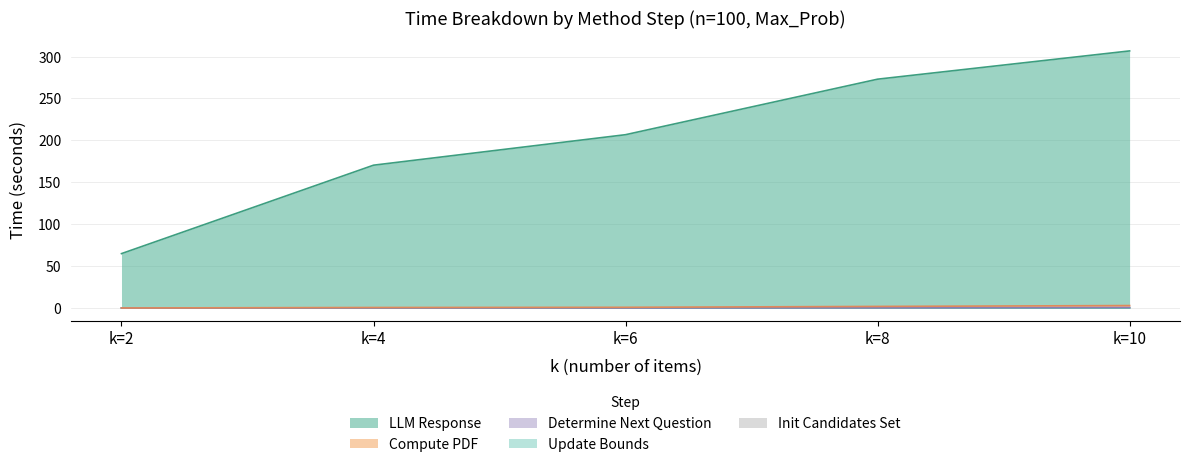

Which series has the largest total across all categories?

total_time_llm_response